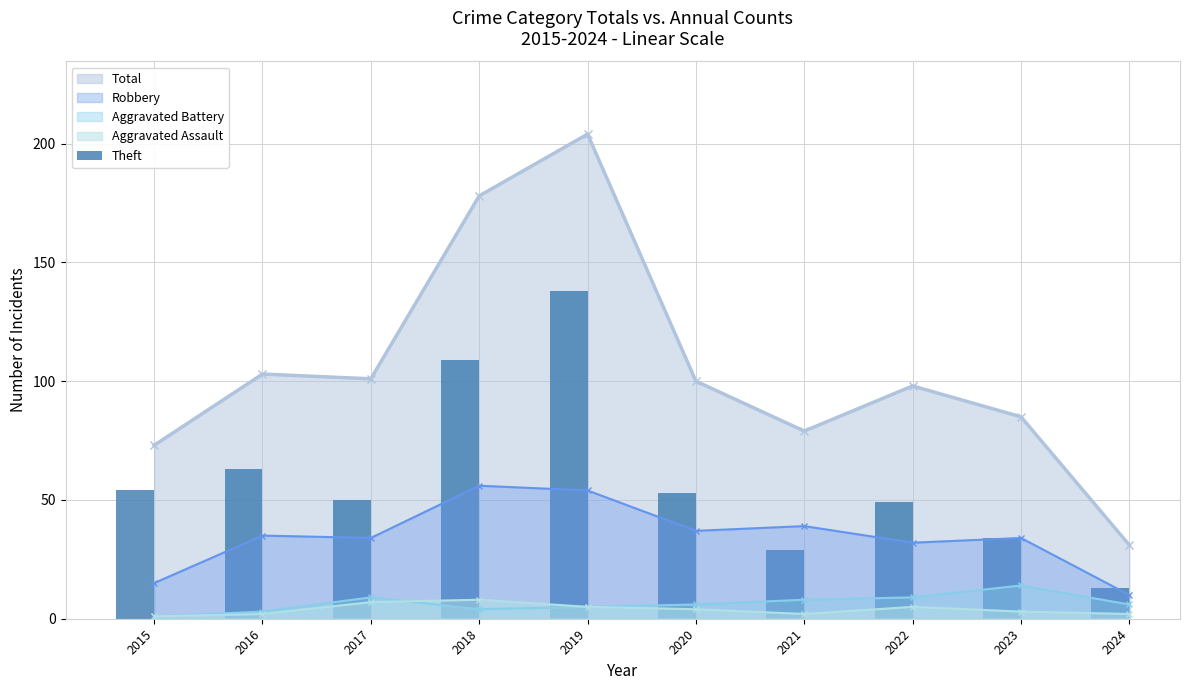

Where does the data first go above 53?

2015